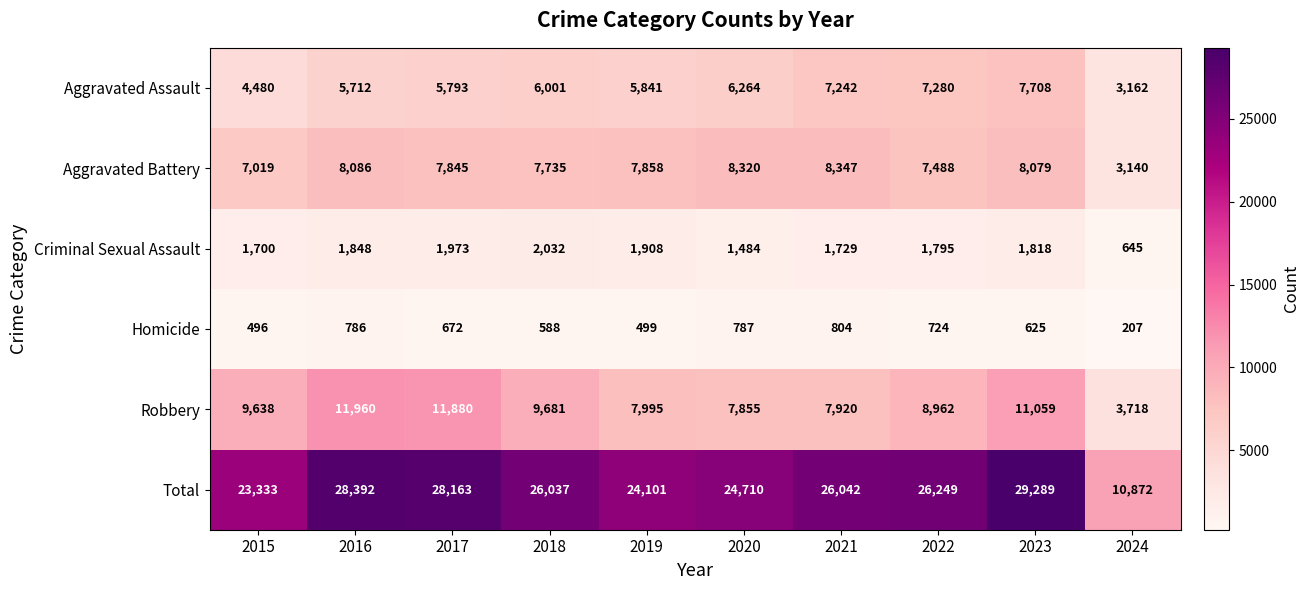

List the series in order of their peak value, lowest first.

Homicide, Criminal Sexual Assault, Aggravated Assault, Aggravated Battery, Robbery, Total